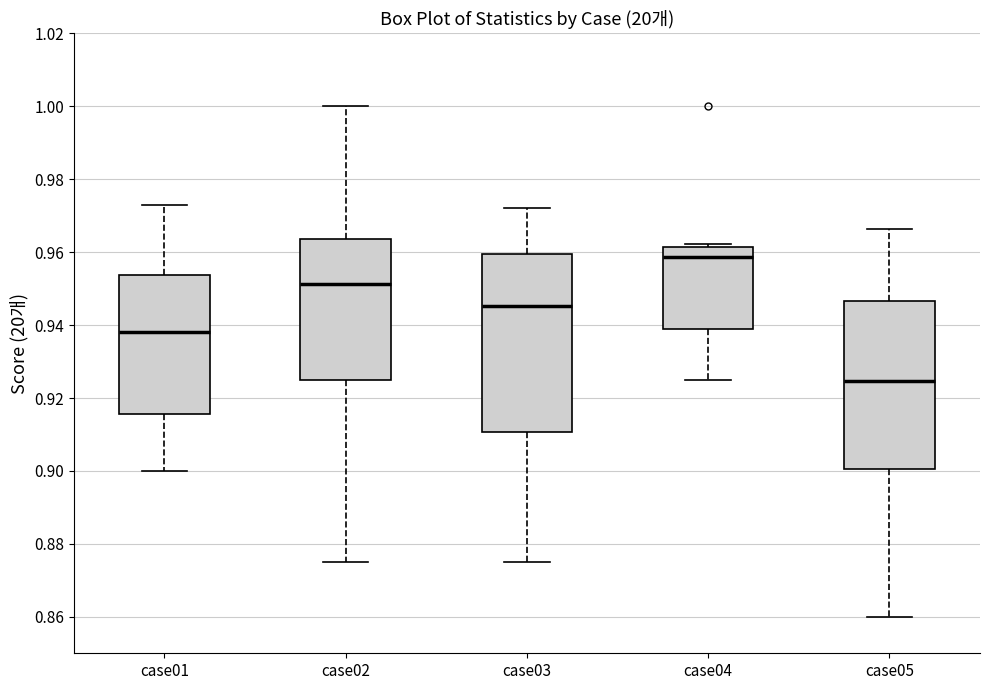

Reading left to right, transcribe this box plot: for each box, give where its median line is, the range the box spans, and where its two whiskers end, as read against the y-axis. The values are not printed on the chart, so give them approximately, as read against the axis.

case01: median 0.938, box 0.916 to 0.954, whiskers 0.900 to 0.972
case02: median 0.952, box 0.926 to 0.964, whiskers 0.876 to 1.000
case03: median 0.946, box 0.910 to 0.960, whiskers 0.876 to 0.972
case04: median 0.958, box 0.940 to 0.962, whiskers 0.926 to 0.962 (just above the box's upper edge)
case05: median 0.924, box 0.900 to 0.946, whiskers 0.860 to 0.966